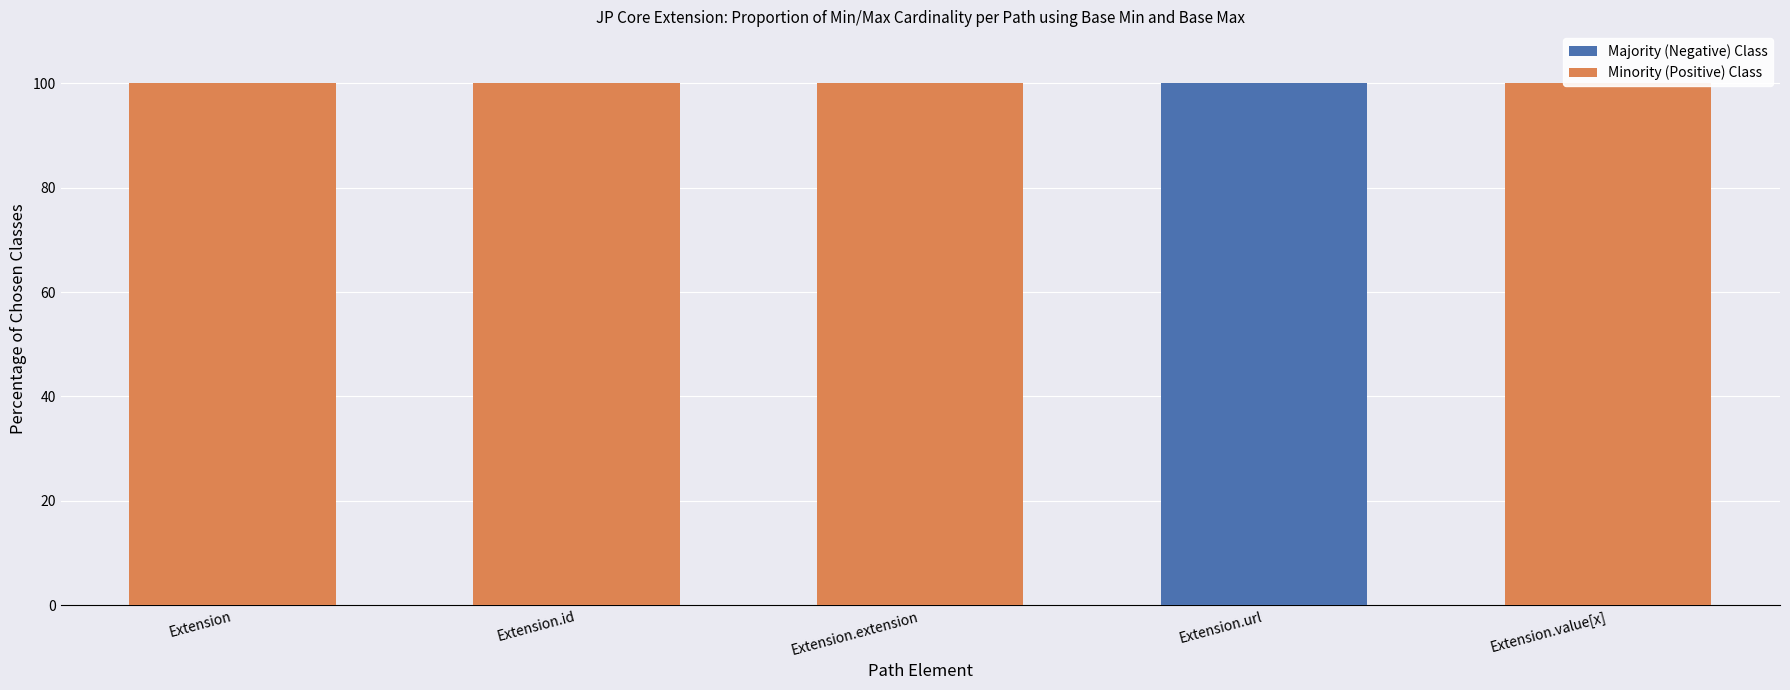

At how many categories does at least one series exceed 90?

5